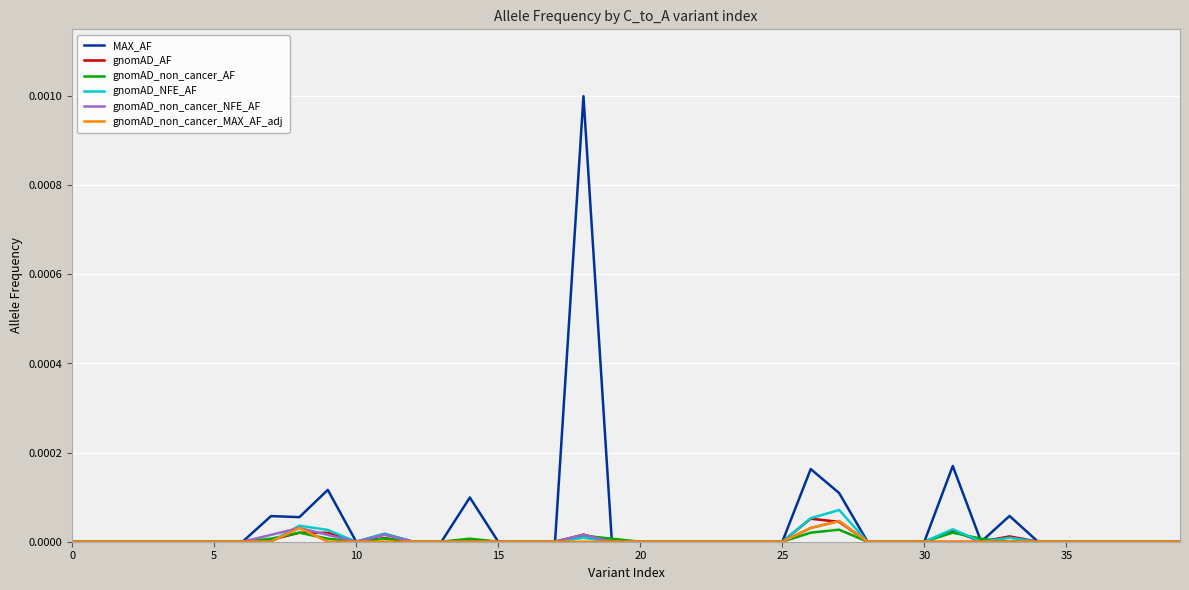

What are all the series names shown in the legend?

MAX_AF, gnomAD_AF, gnomAD_non_cancer_AF, gnomAD_NFE_AF, gnomAD_non_cancer_NFE_AF, gnomAD_non_cancer_MAX_AF_adj